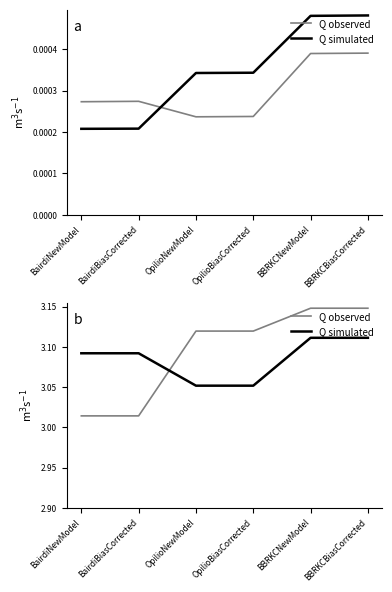

Which has a higher value, BairdiNewModel or BairdiBiasCorrected?

BairdiNewModel